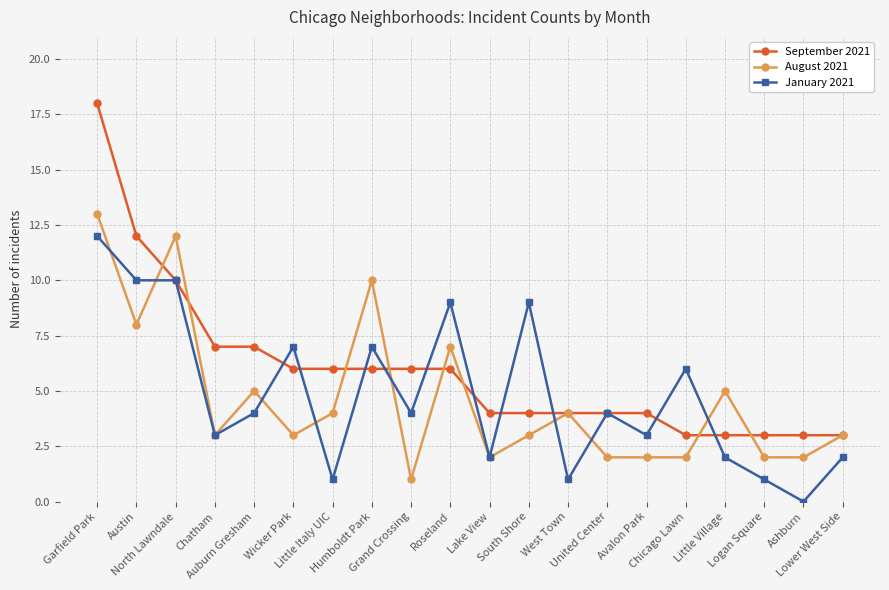

Which series changed the most between Garfield Park and Logan Square?

September 2021